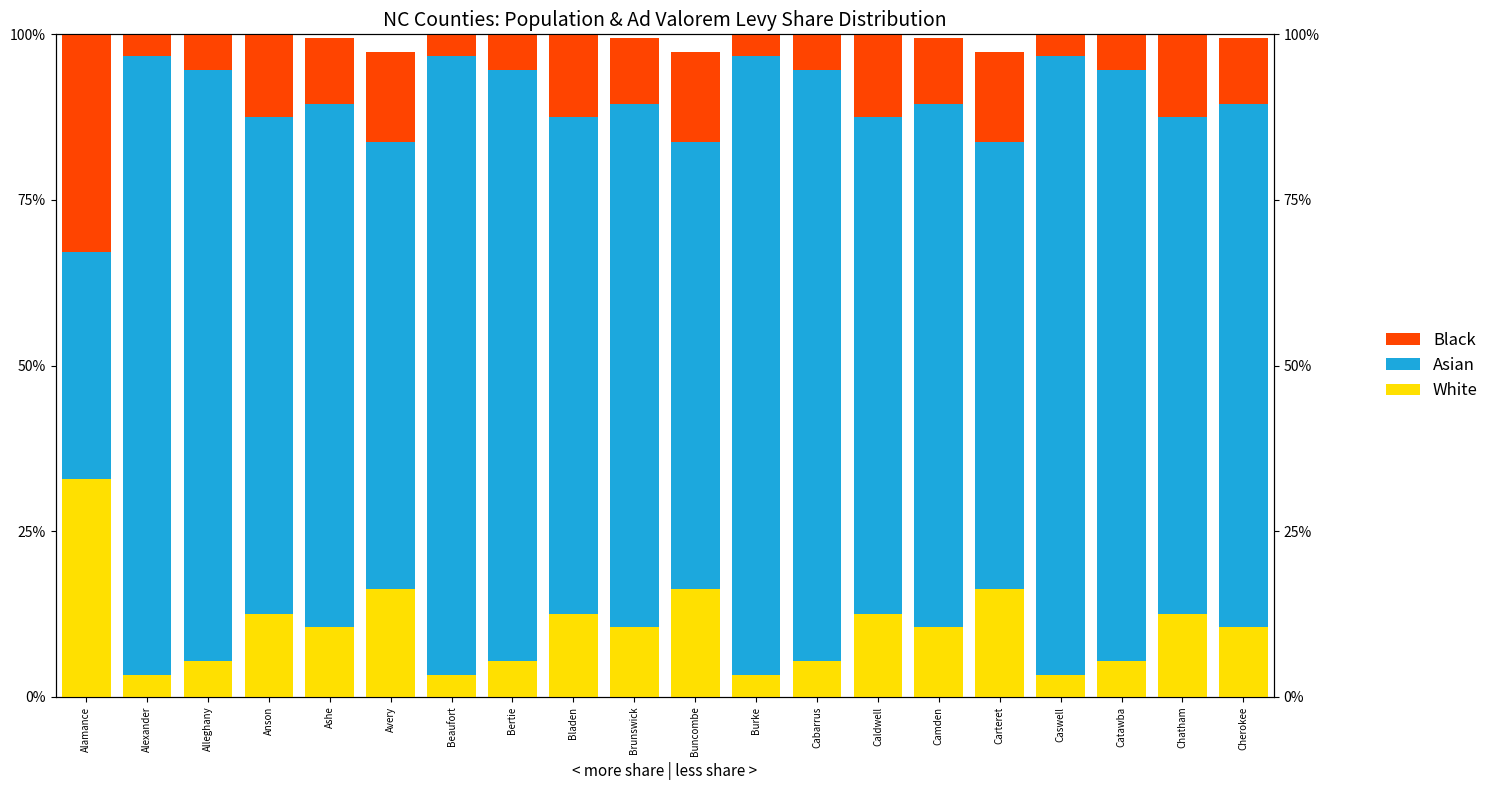

What is the approximate value of Asian at Bladen?

0.7